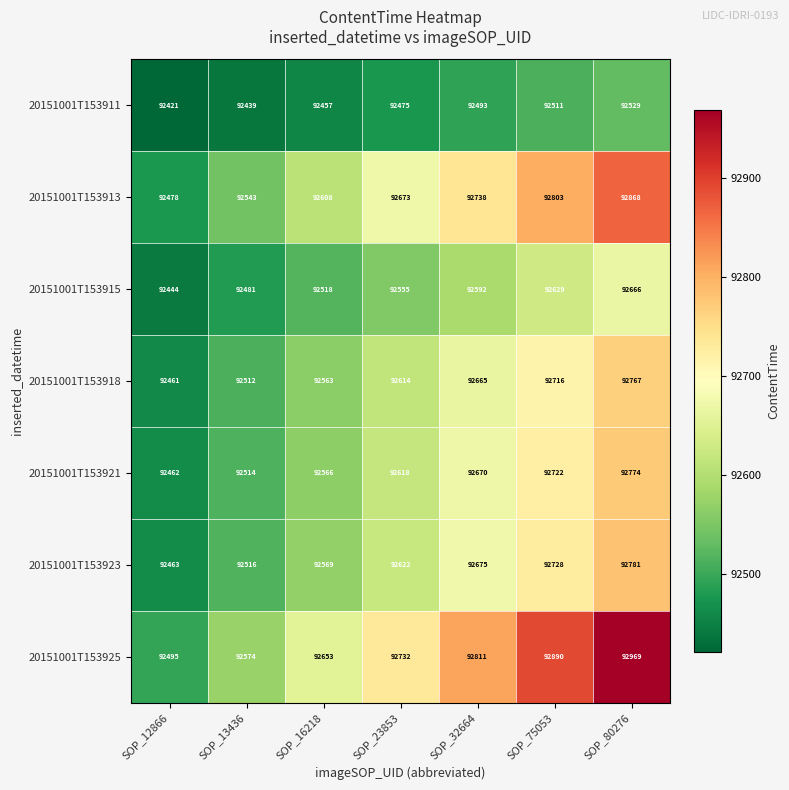

What is the difference between the second highest and minimum values in the 20151001T153921 series?

260